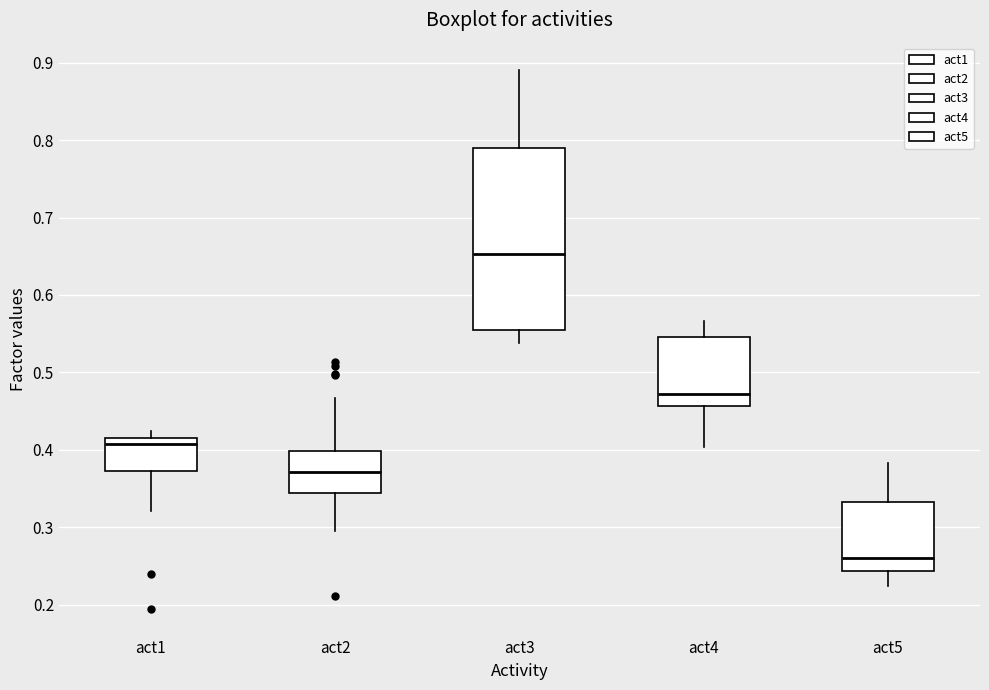

Reading left to right, transcribe this box plot: for each box, give where its median line is, the range the box spans, and where its two whiskers end, as read against the y-axis. The values are not printed on the chart, so give them approximately, as read against the axis.

act1: median 0.41 (just below the box's upper edge), box 0.37 to 0.41, whiskers 0.32 to 0.42
act2: median 0.37, box 0.34 to 0.40, whiskers 0.29 to 0.47
act3: median 0.65, box 0.55 to 0.79, whiskers 0.54 to 0.89
act4: median 0.47, box 0.46 to 0.55, whiskers 0.40 to 0.57
act5: median 0.26, box 0.24 to 0.33, whiskers 0.22 to 0.38